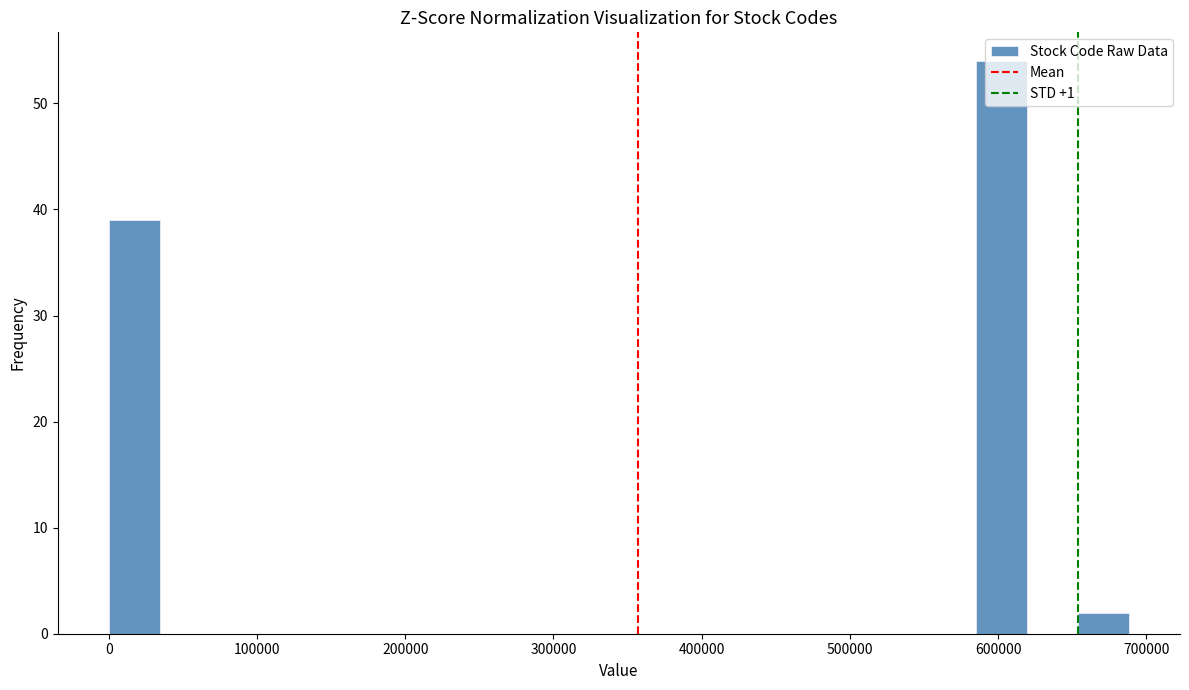

Read against the x-axis, roughly where is the centre of the tallest bar?

600000